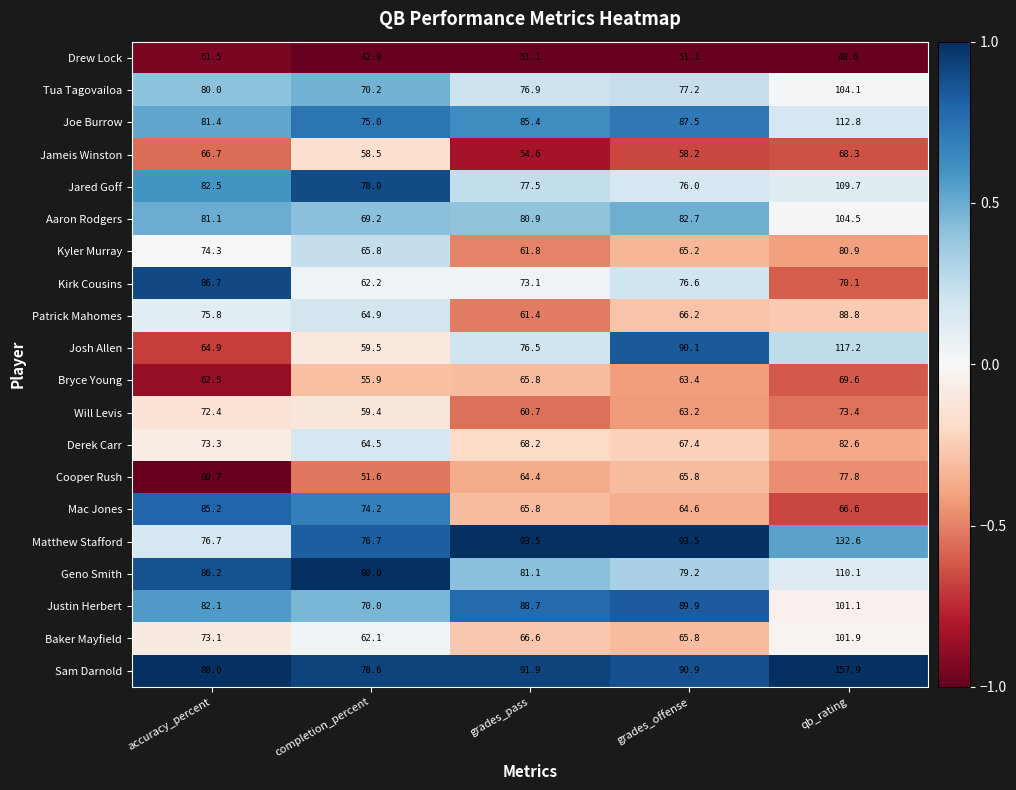

What is the difference between the highest and lowest values at grades_offense?

42.4